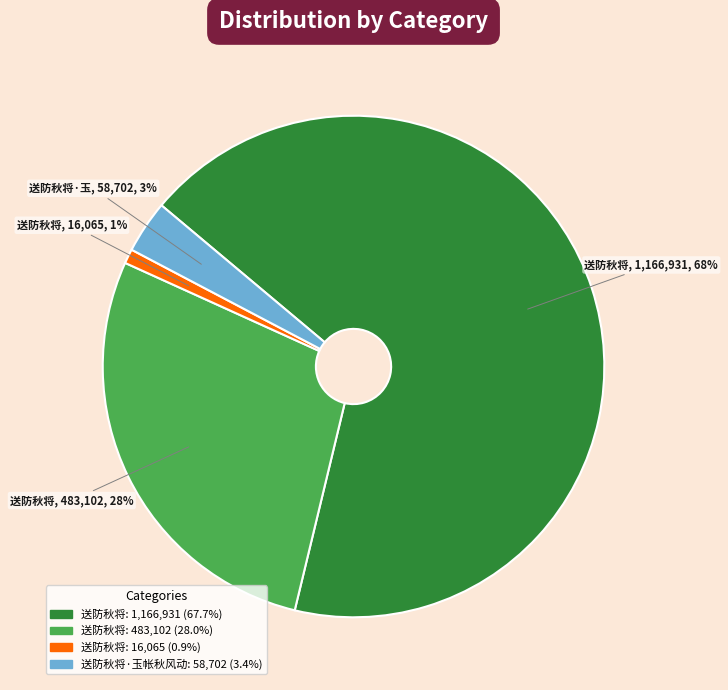

Is there a majority slice in this chart?

Yes